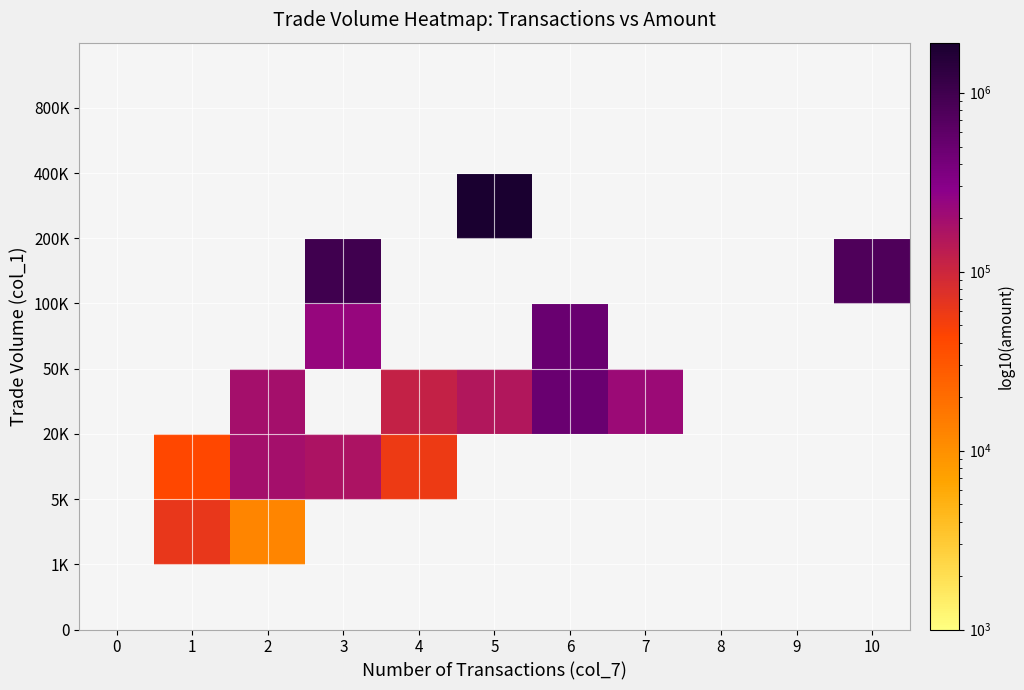

How many distinct data groups are displayed?

9